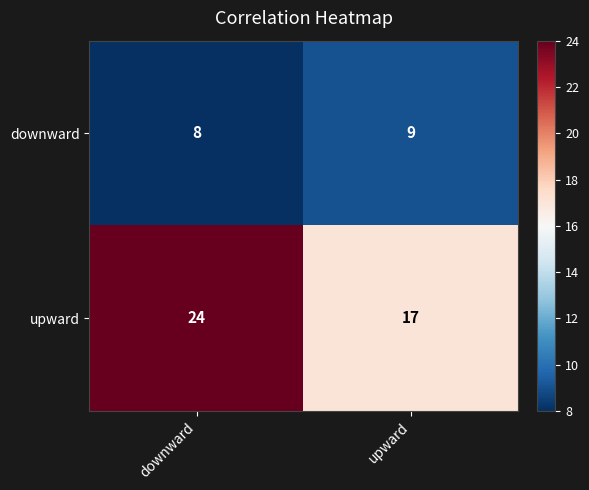

Which category has the highest value across all series?

downward